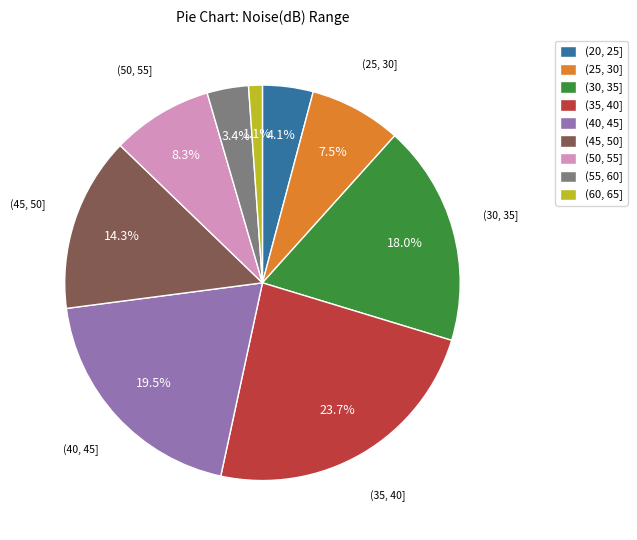

Rank the categories by value from lowest to highest.

(60, 65], (55, 60], (20, 25], (25, 30], (50, 55], (45, 50], (30, 35], (40, 45], (35, 40]